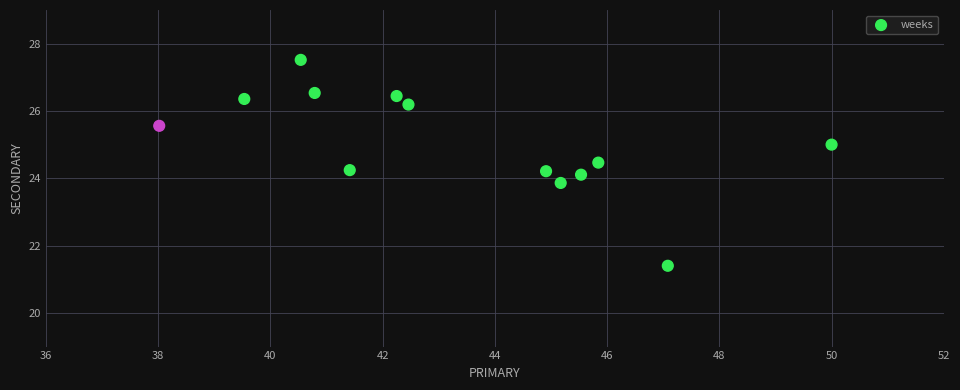

What is the range of Y values (max minus min)?

6.1